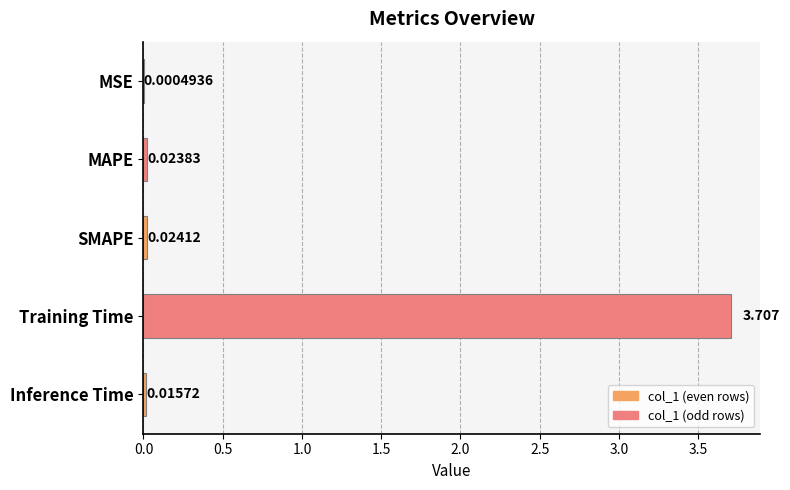

Between SMAPE and MAPE, which is larger?

SMAPE